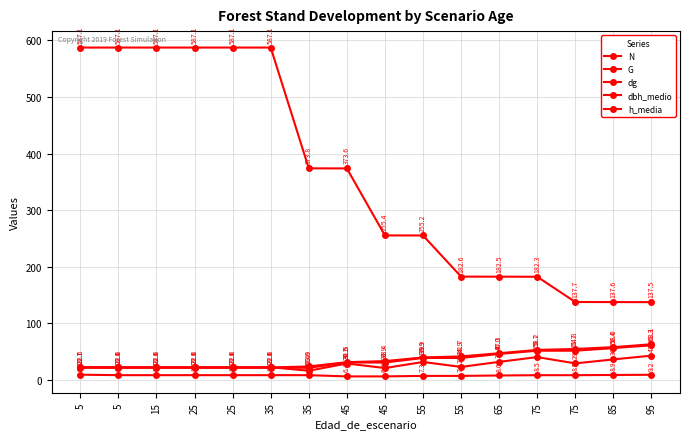

Count the number of data series in this chart.

5